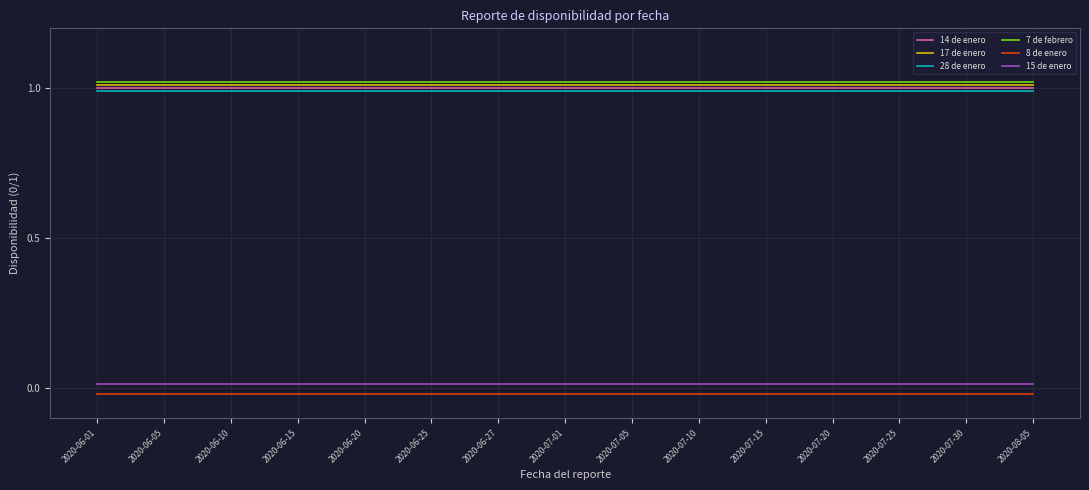

Is it true that 17 de enero equals 1.0 at 2020-06-27?

True